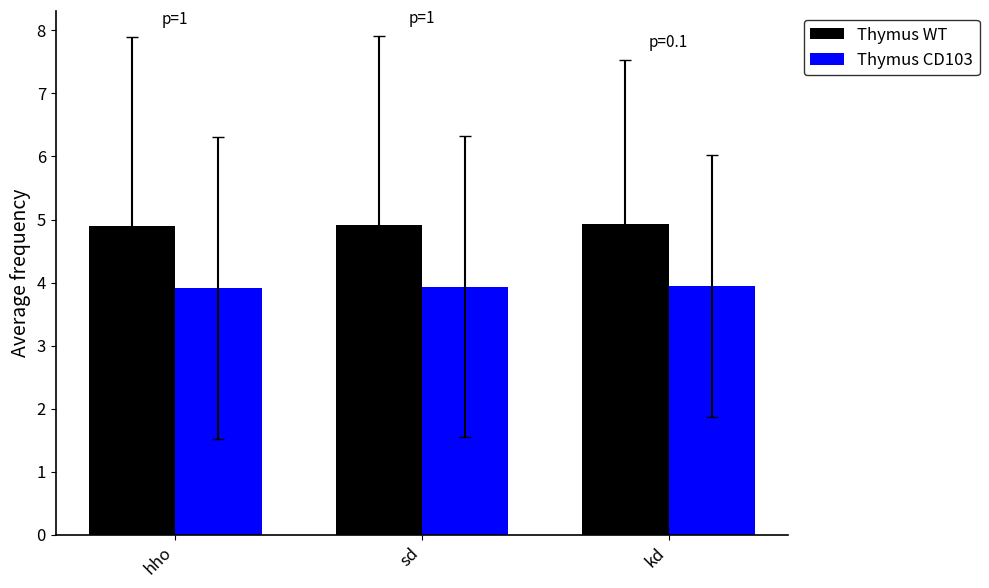

How many bars are there in each group?

2